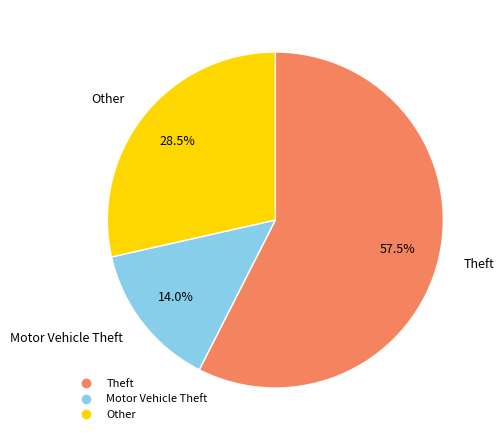

Is there a majority slice in this chart?

Yes